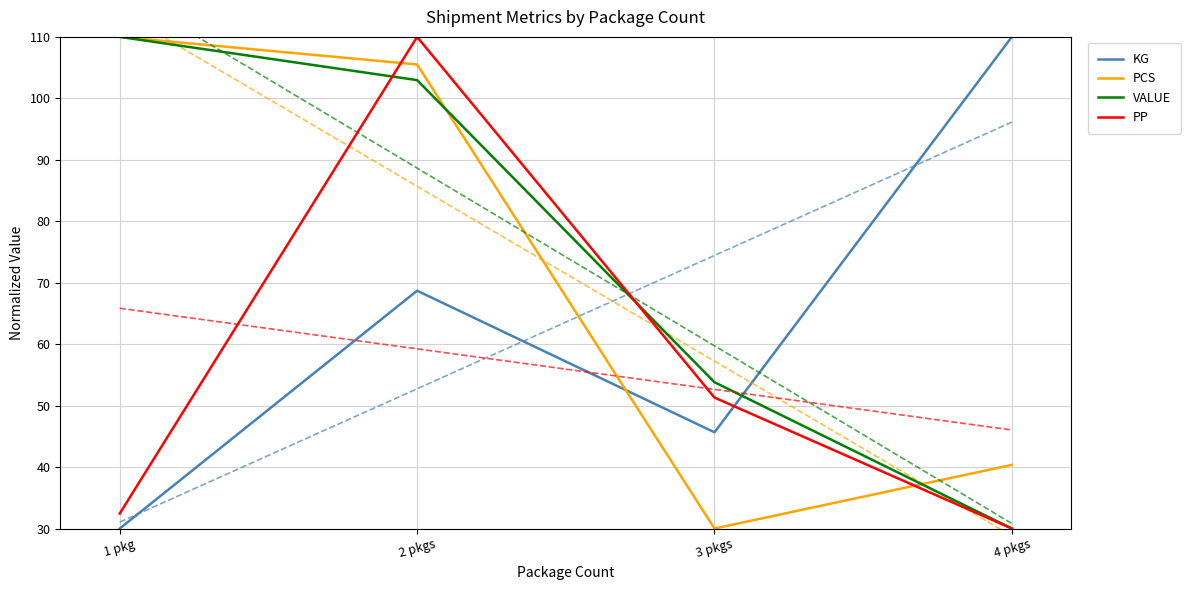

What is the greatest value displayed?

110.0